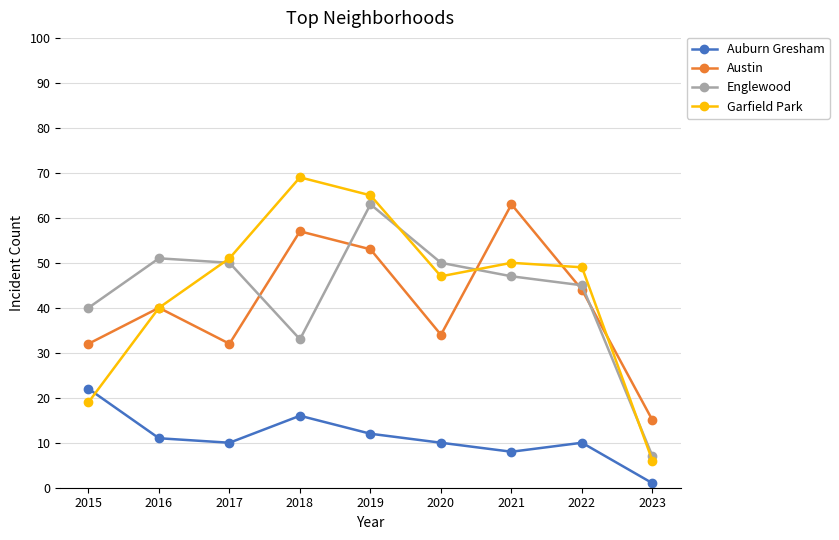

At which label does Englewood first exceed 47?

2016